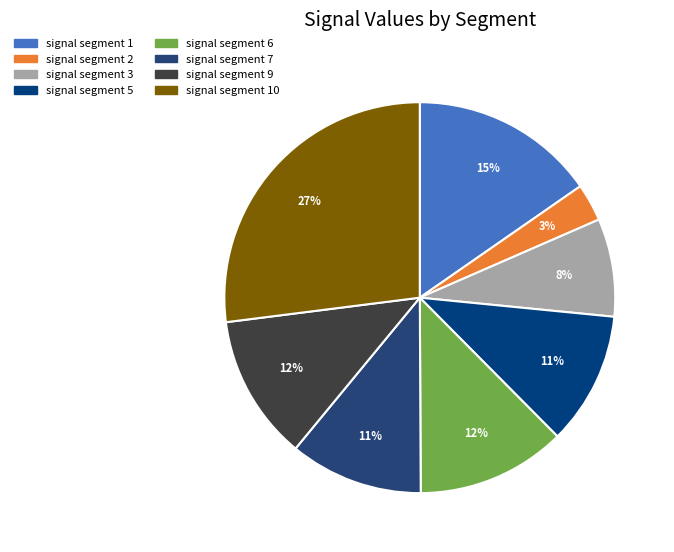

How many slices are in this pie chart?

8